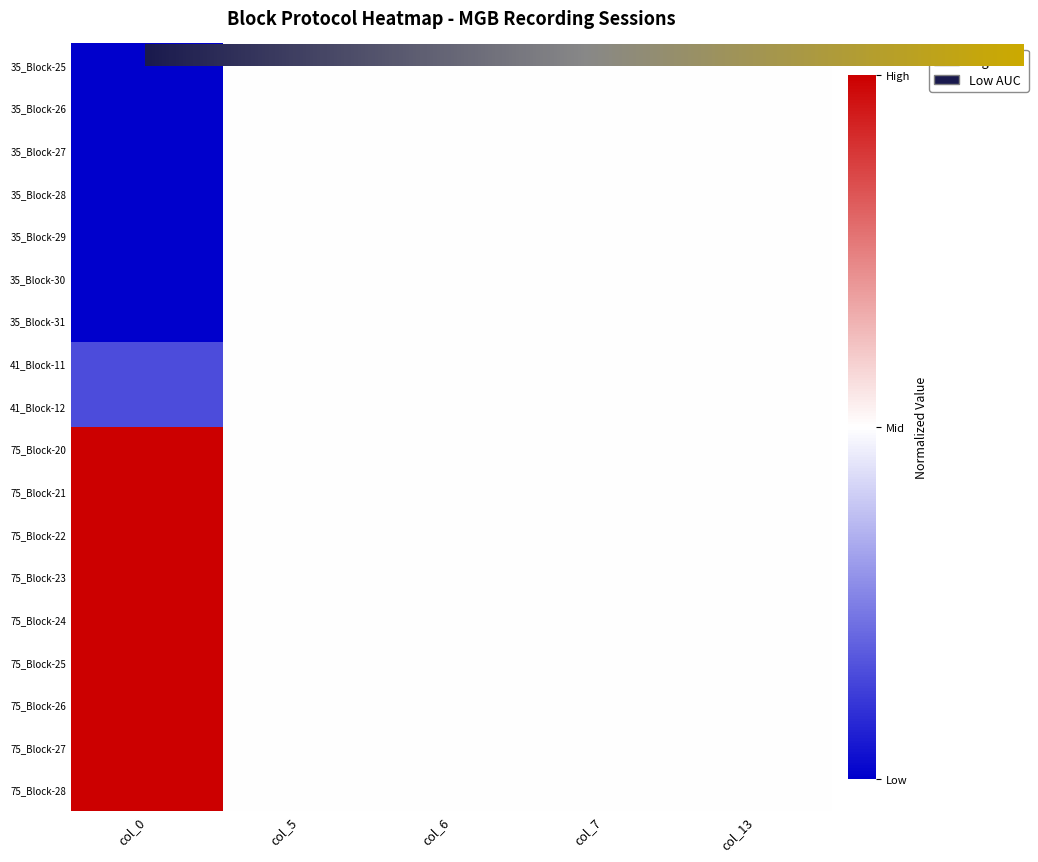

Which series has the largest total across all categories?

Block-20